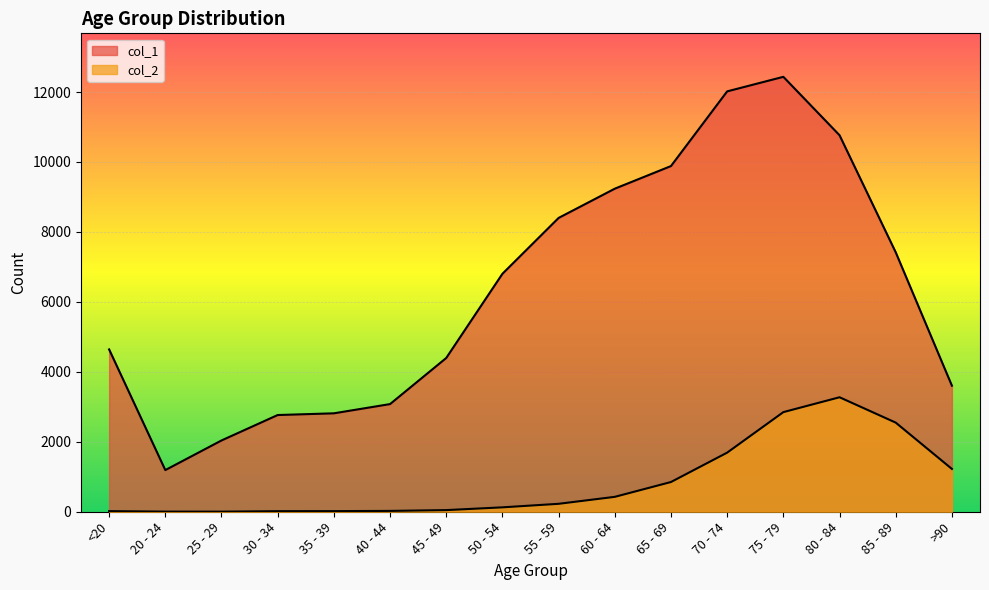

Rank the series by their maximum value, from highest to lowest.

col_1, col_2